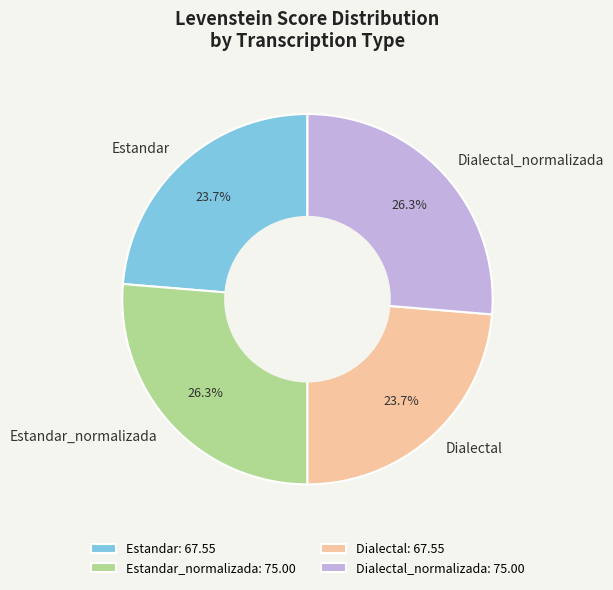

Count the number of slices in the pie.

4